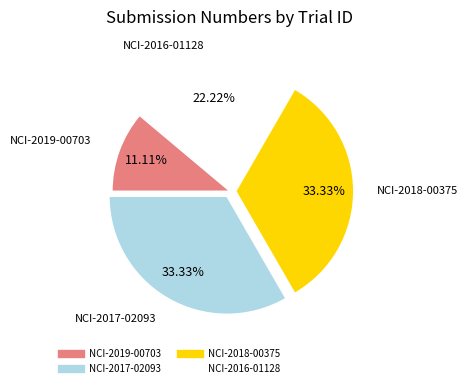

To the nearest percent, what percentage of the pie is NCI-2019-00703?

11%